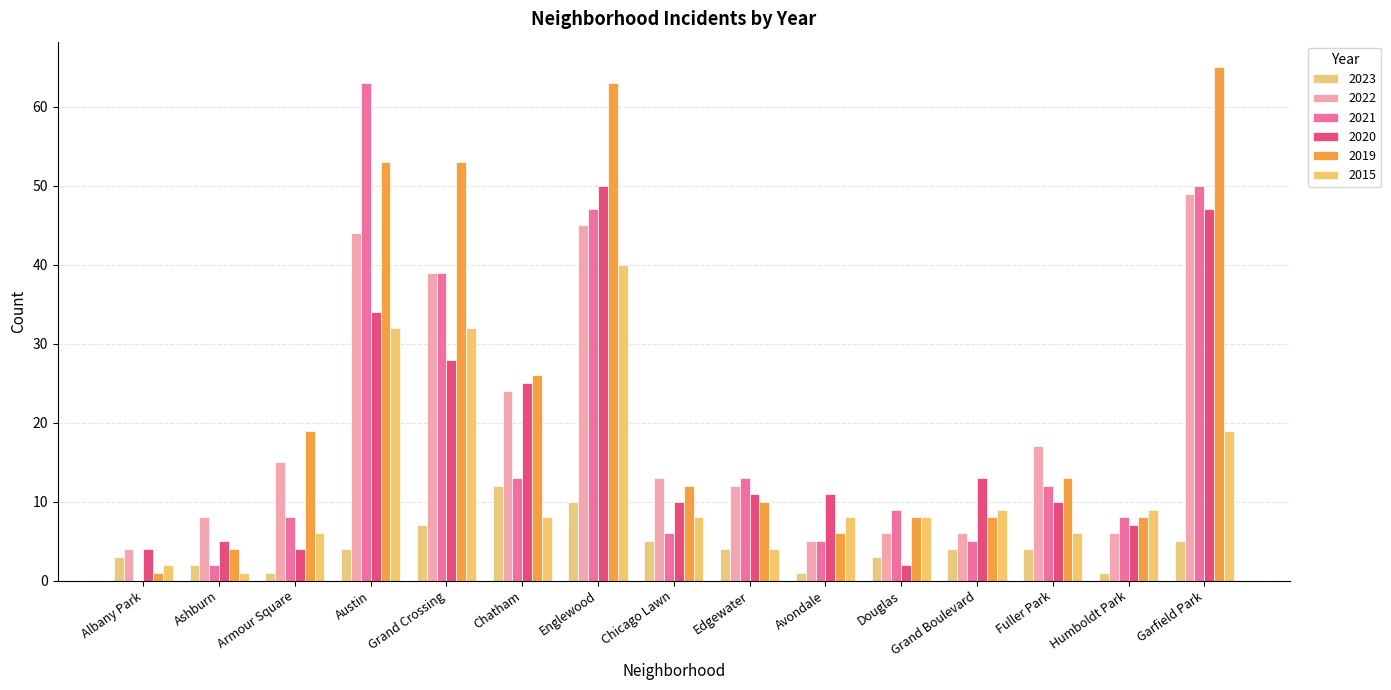

Is the value of 2020 at Ashburn greater than the value of 2019 at Grand Boulevard?

No